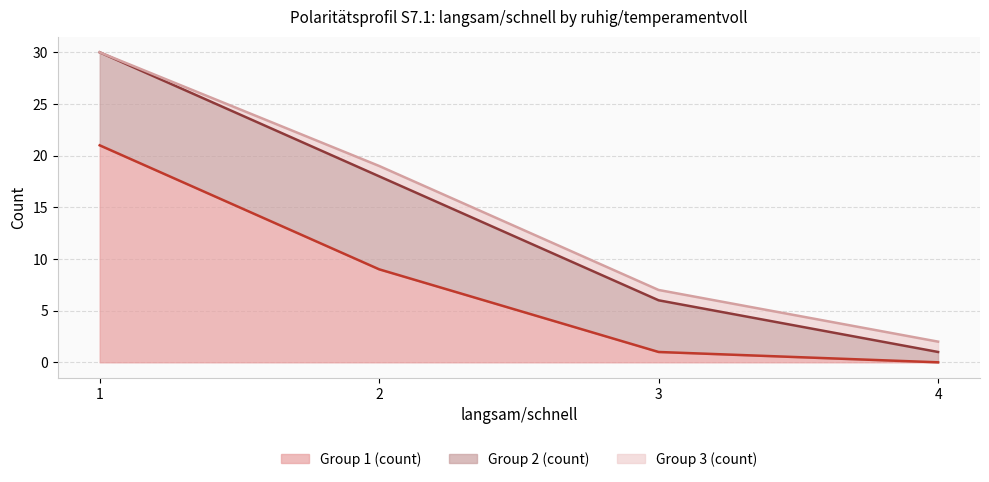

Which series changed the most between 2 and 4?

Group 1 (count)